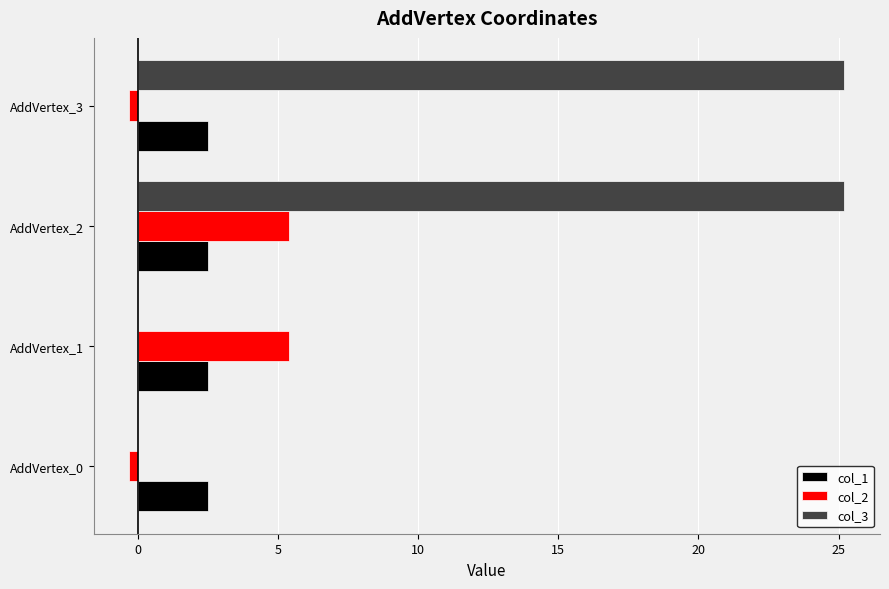

What is the highest value of the col_2 series?

5.4